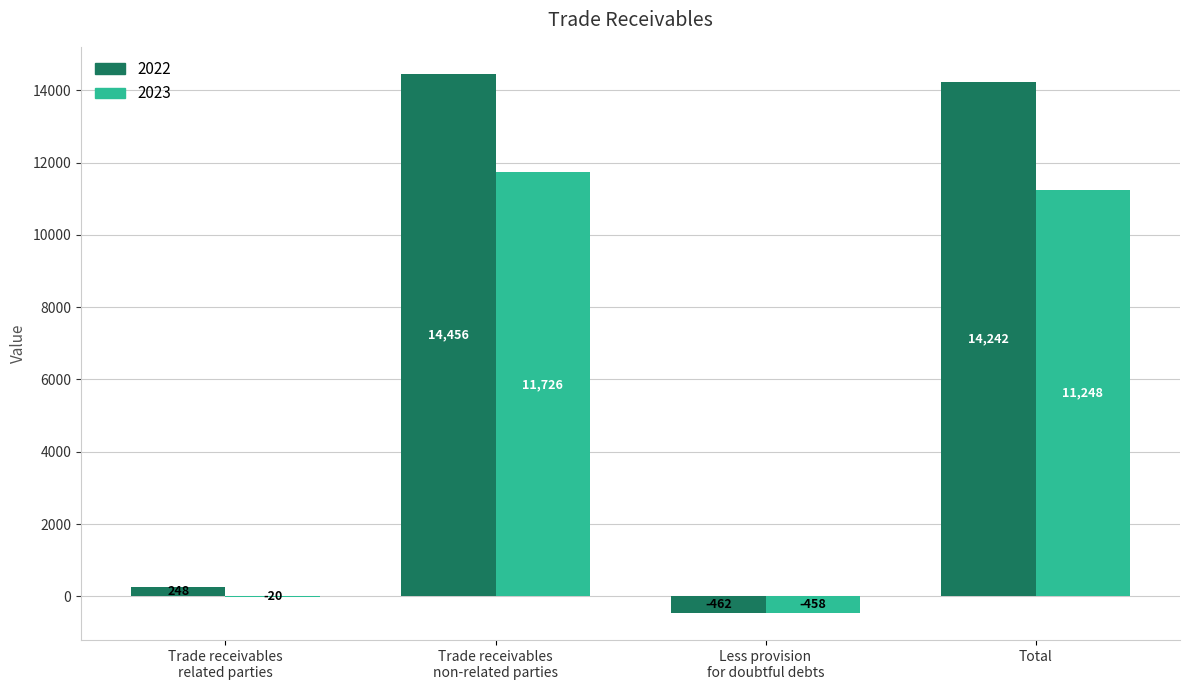

True or false: 2022 has a value of 7959 at Total.

False